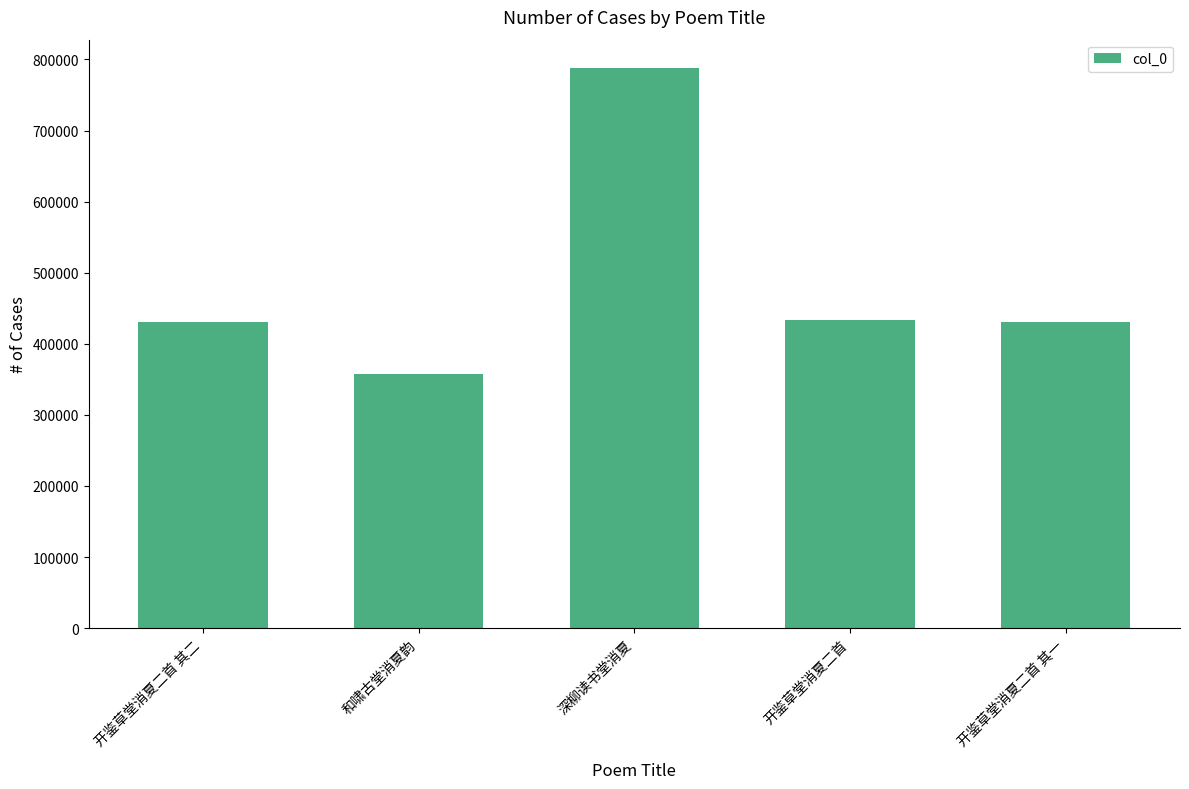

The chart shows a value of 74219 at 和啸古堂消夏韵. True or false?

False